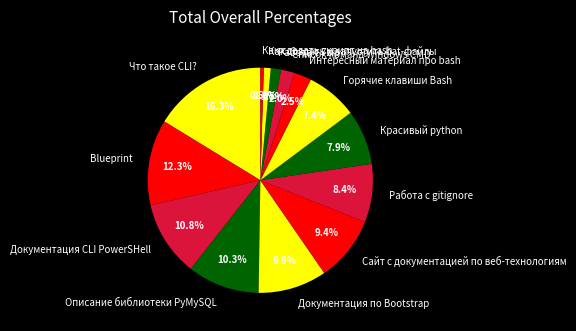

To the nearest percent, what is the difference between the largest and smallest slice percentages?

16%